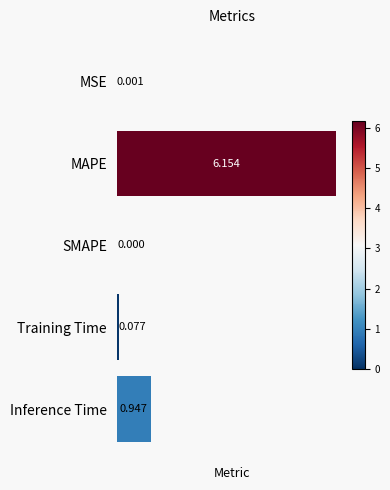

At which category does the chart reach its peak across all series?

MAPE